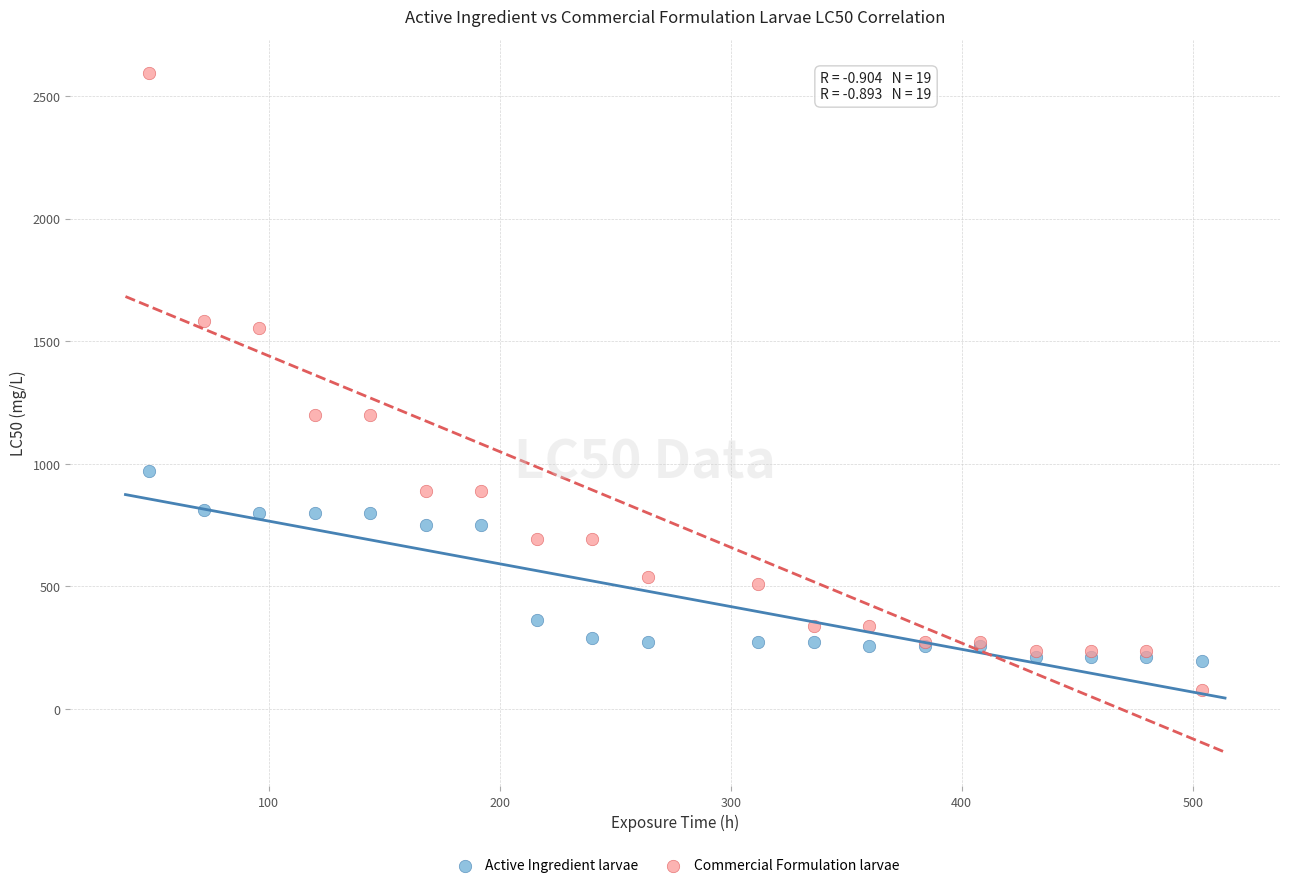

Which series has the widest spread of Y values?

Commercial Formulation larvae